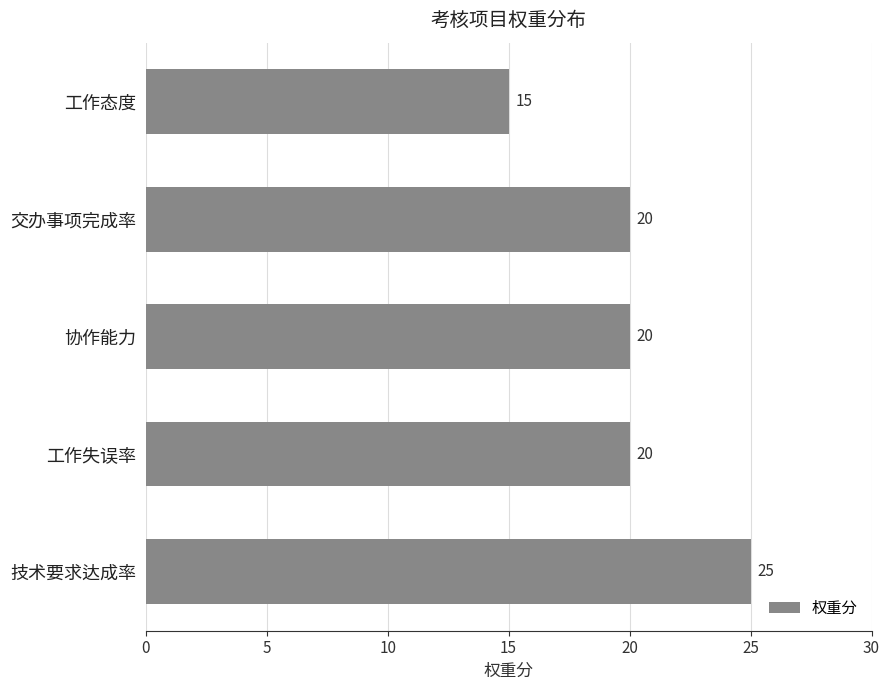

How many values are between 20 and 21?

3